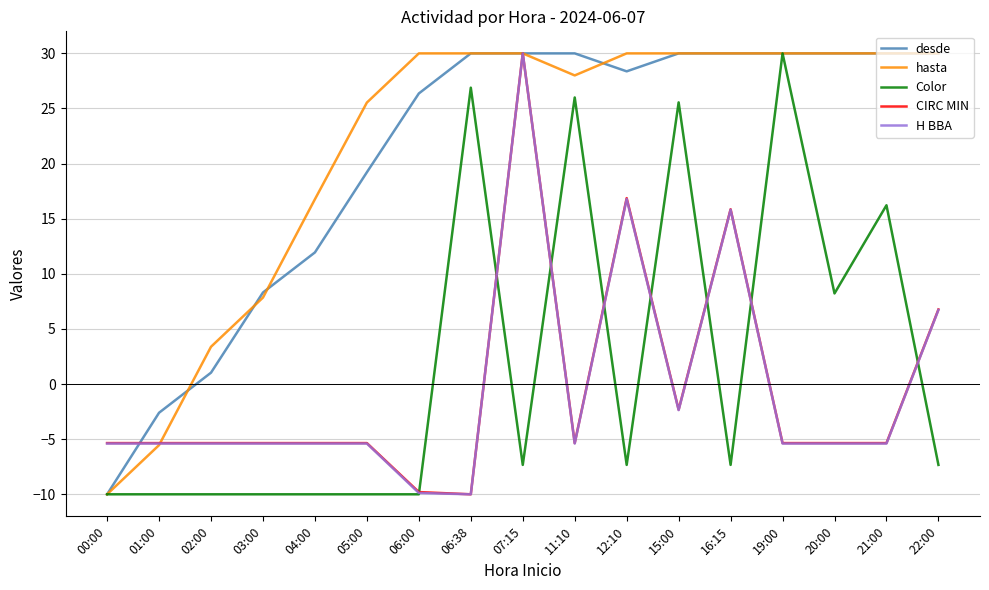

What is the spread (max minus min) of values at 16:15?

37.3